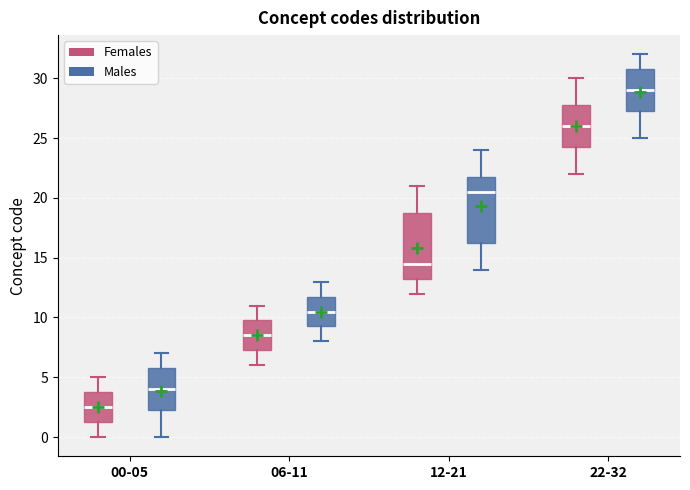

Which box has the highest median line?

22-32 (Males)